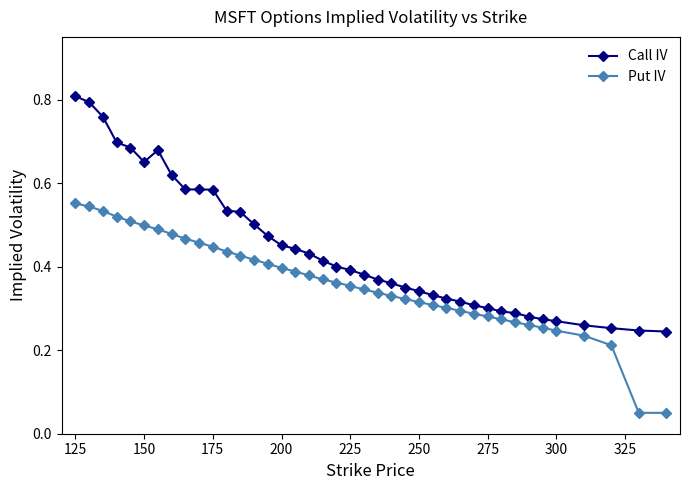

List the series in order of their overall mean, lowest first.

Put IV, Call IV